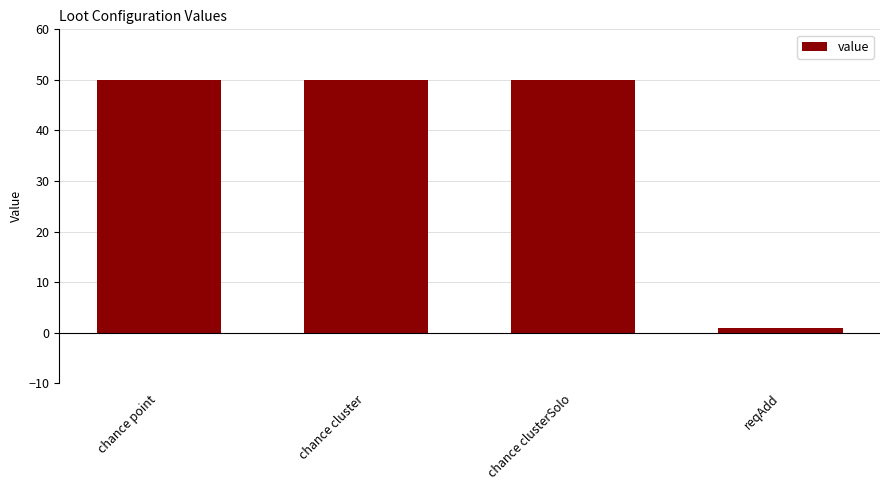

Where is the data nearest to the value 25?

reqAdd